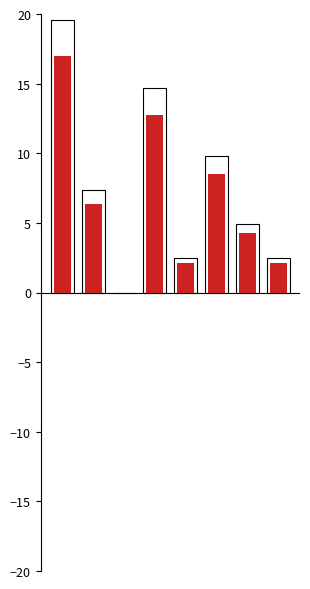

Are the bars horizontal?

No